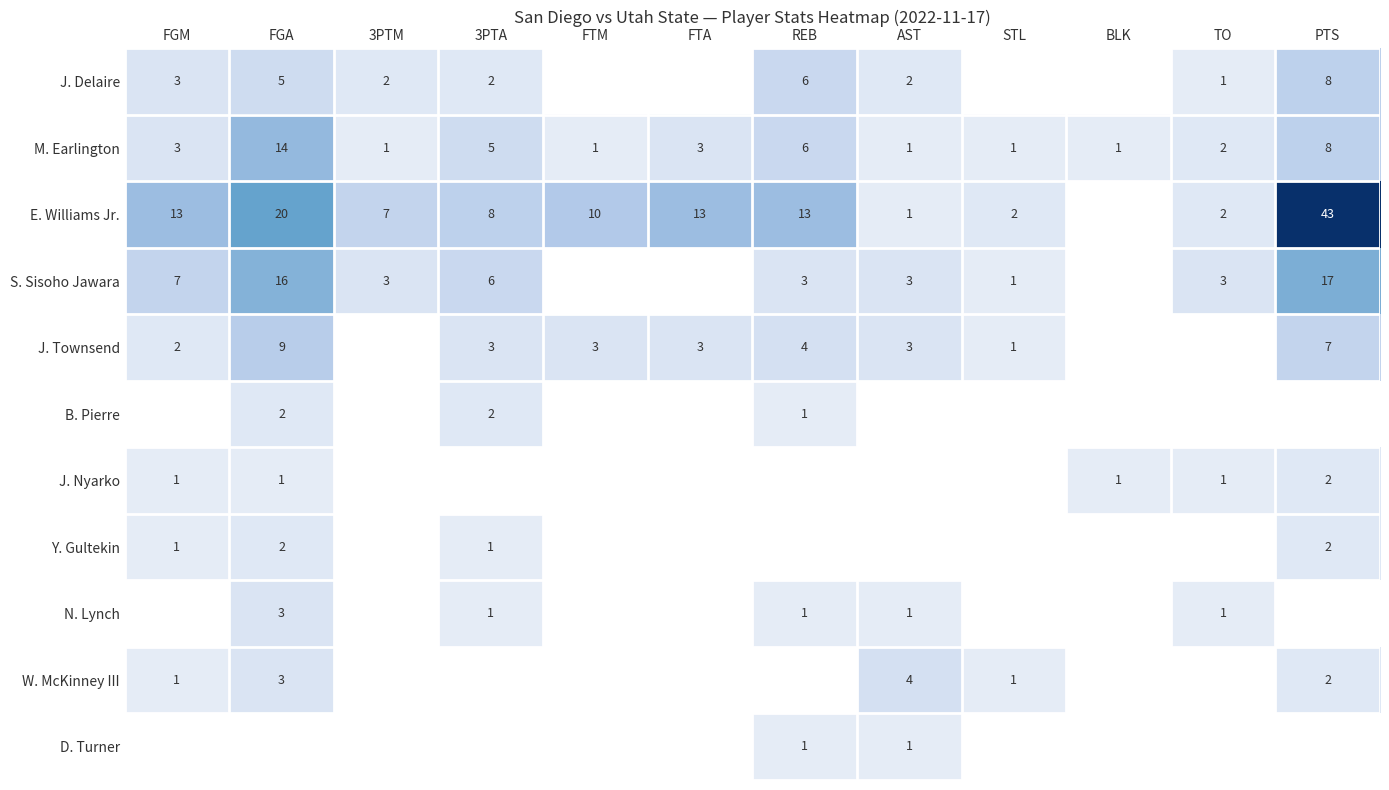

The M. Earlington series shows 2 at TO. True or false?

True